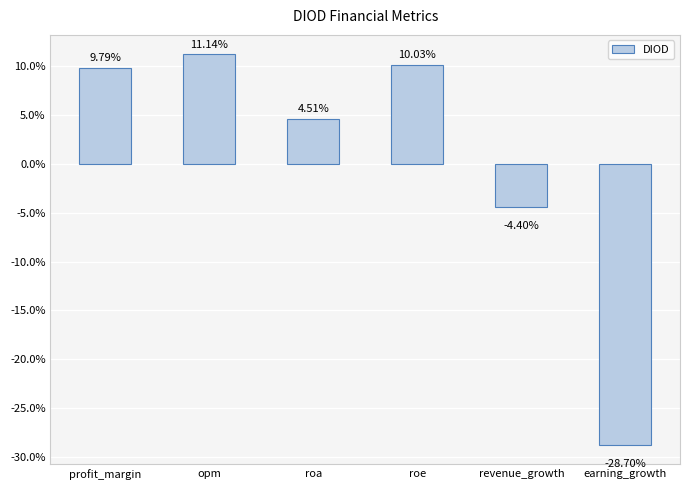

What is the approximate value at profit_margin?

9.8